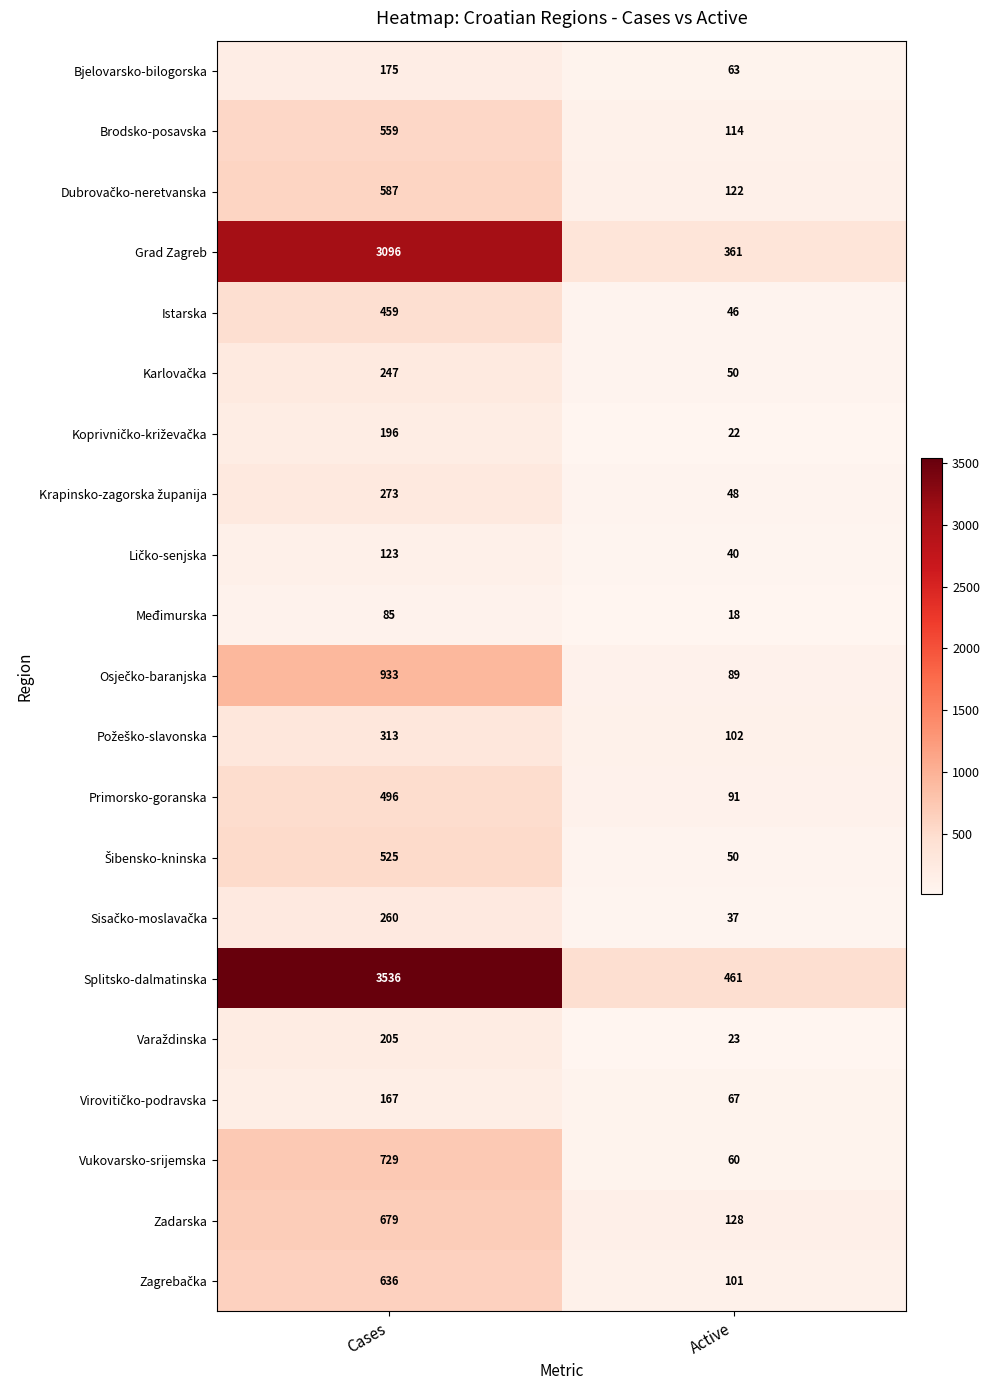

True or false: Grad Zagreb has a value of 1918 at Cases.

False